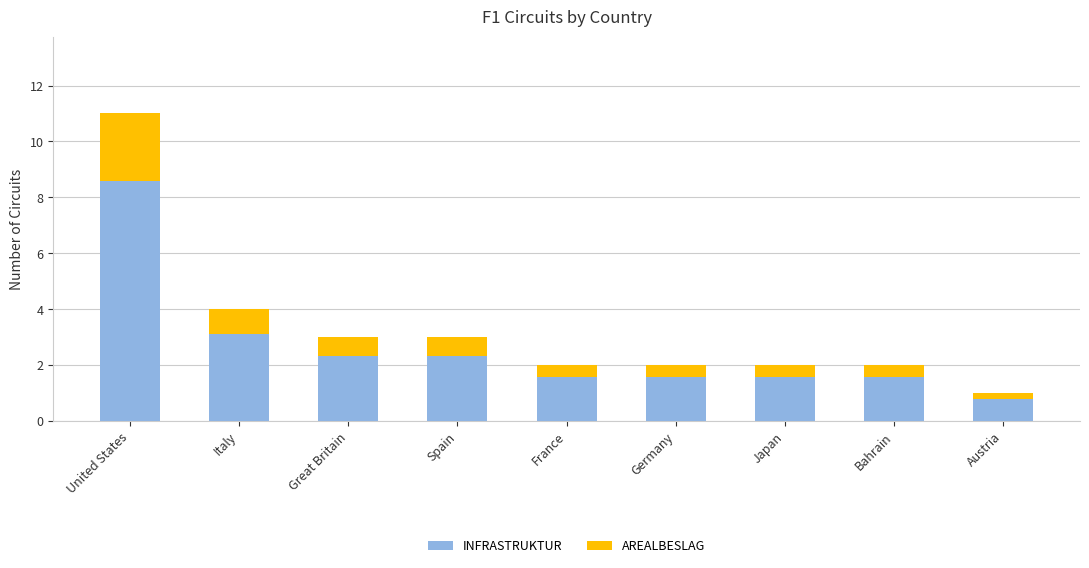

At which category is the sum across all series the highest?

United States